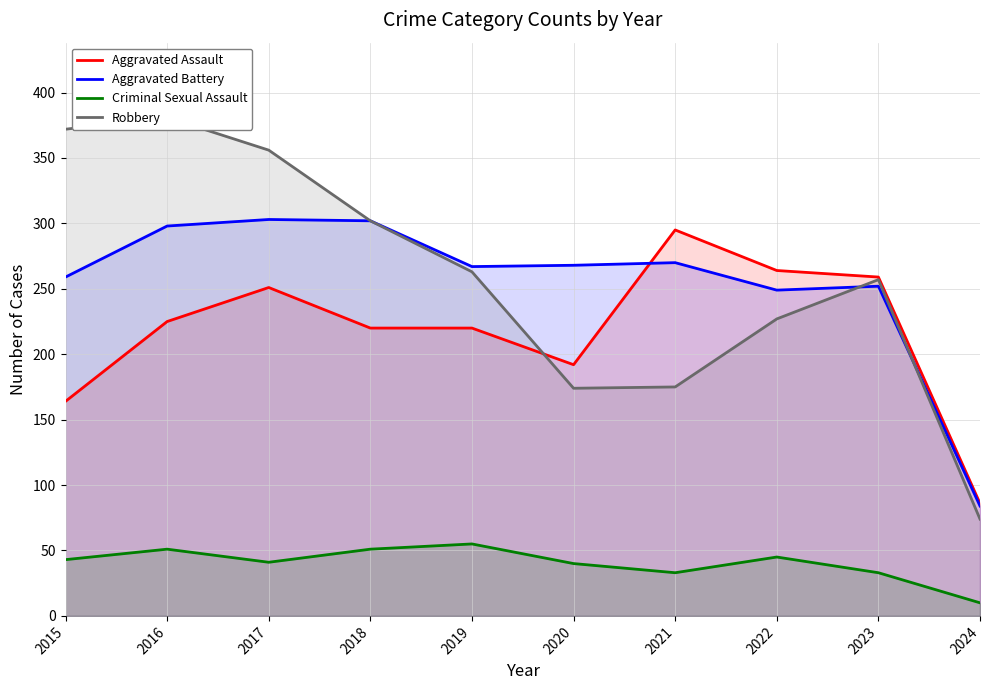

What is the approximate value of Criminal Sexual Assault at 2015?

43